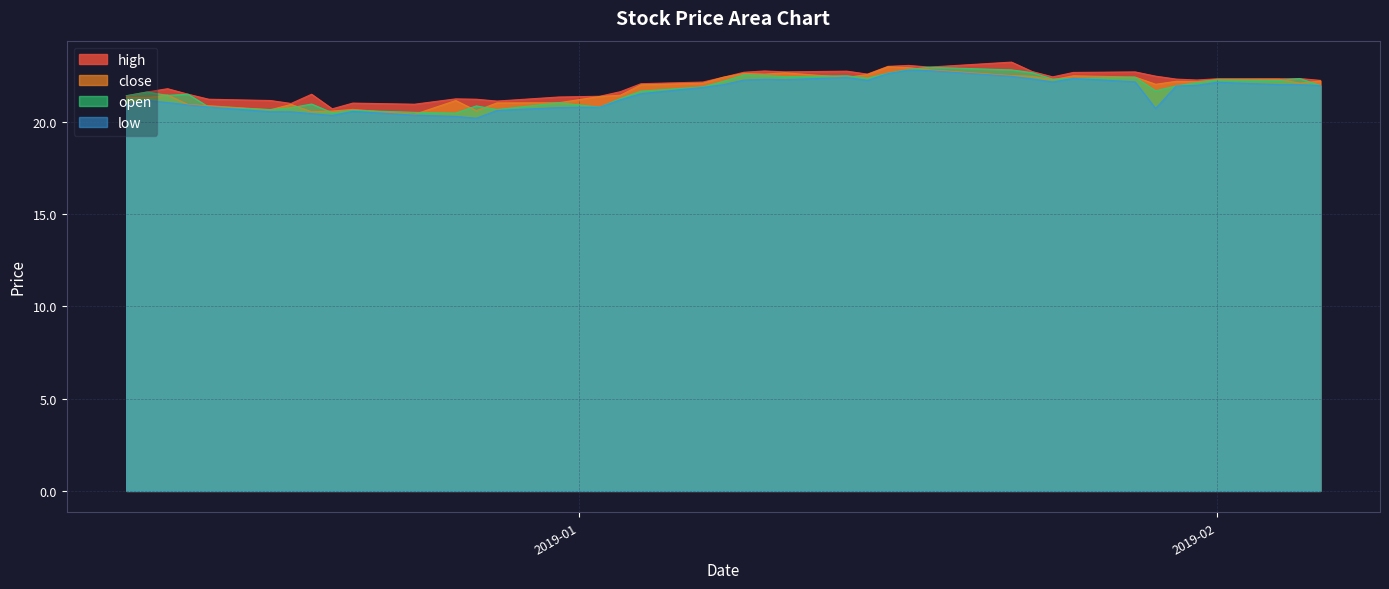

True or false: close and high cross at least once.

False